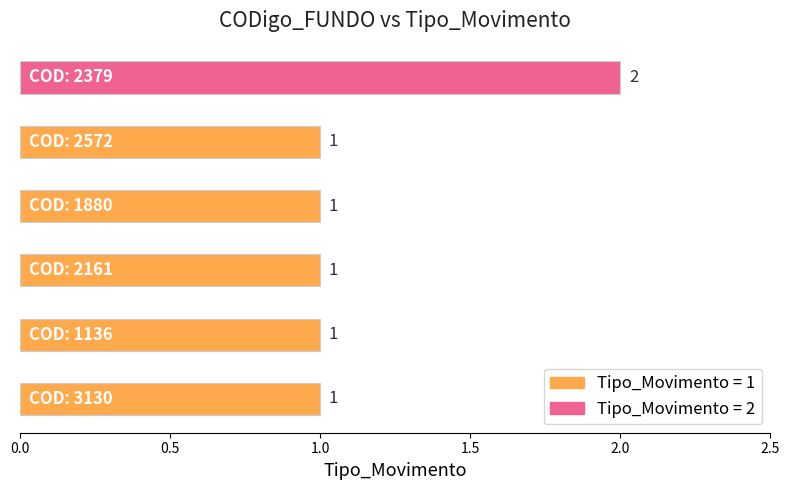

How many values are between 1 and 2?

6